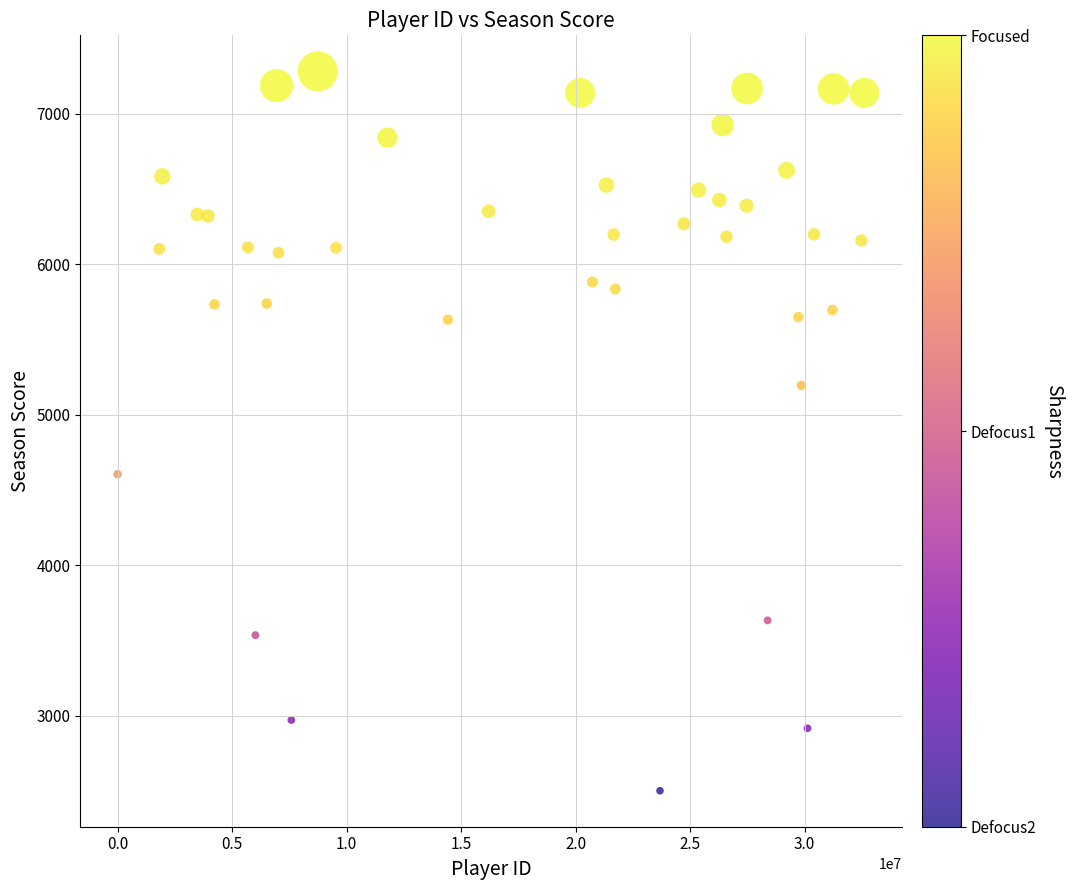

What is the range of X values (max minus min)?

32613455